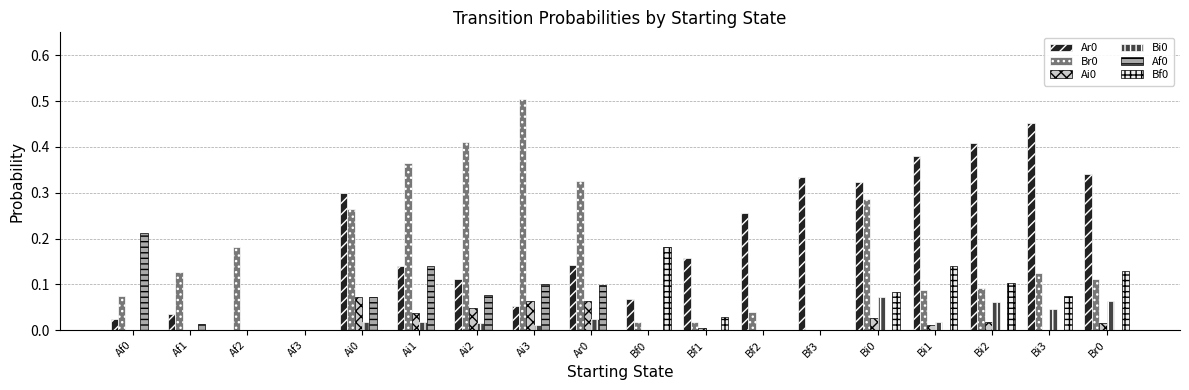

Is the value of Ar0 at Bf2 greater than the value of Bi0 at Ai2?

Yes